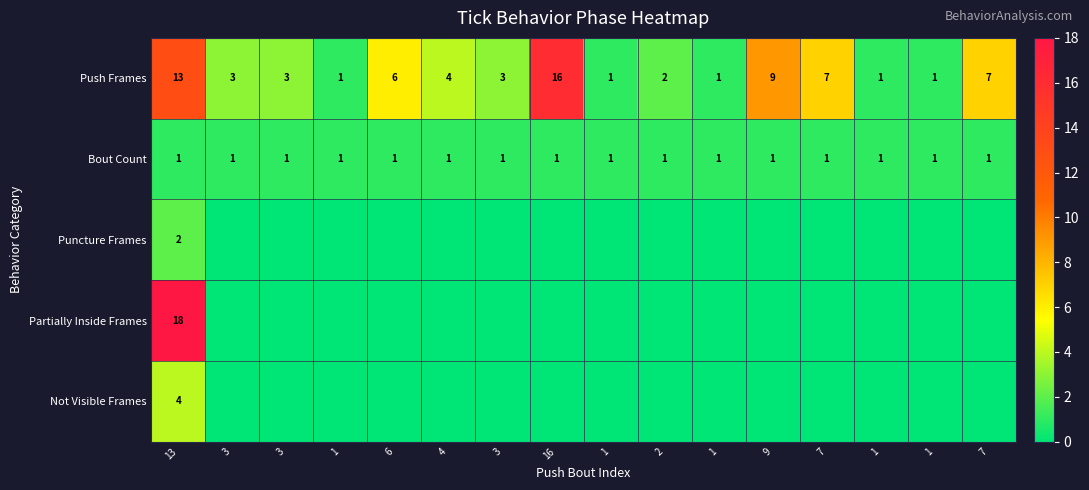

Count the number of categories in the chart.

16